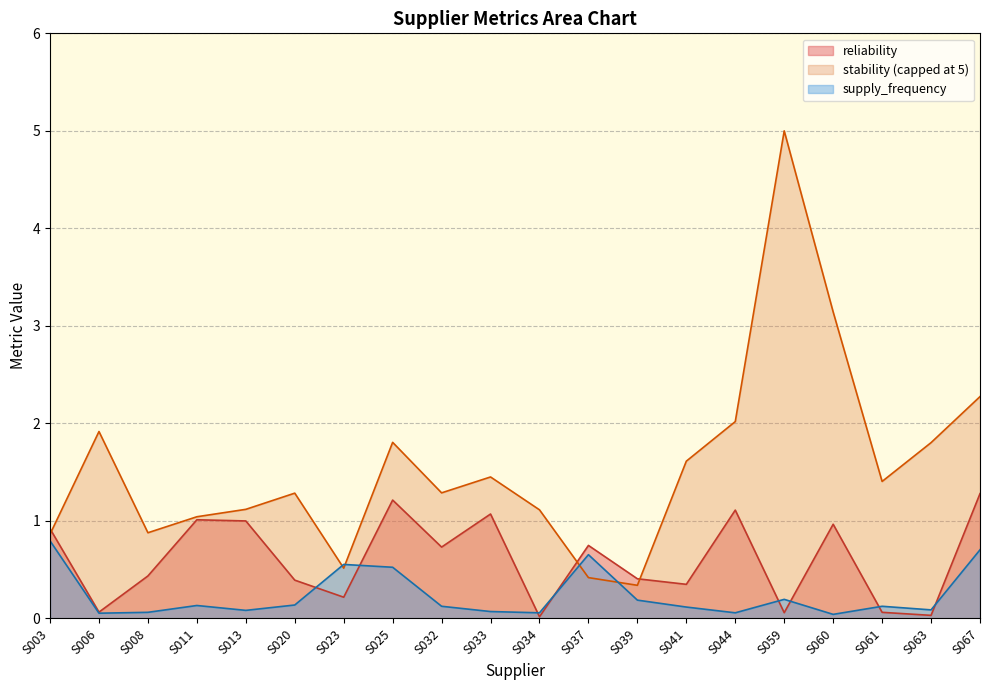

Which series has the widest spread of values?

stability (capped at 5)